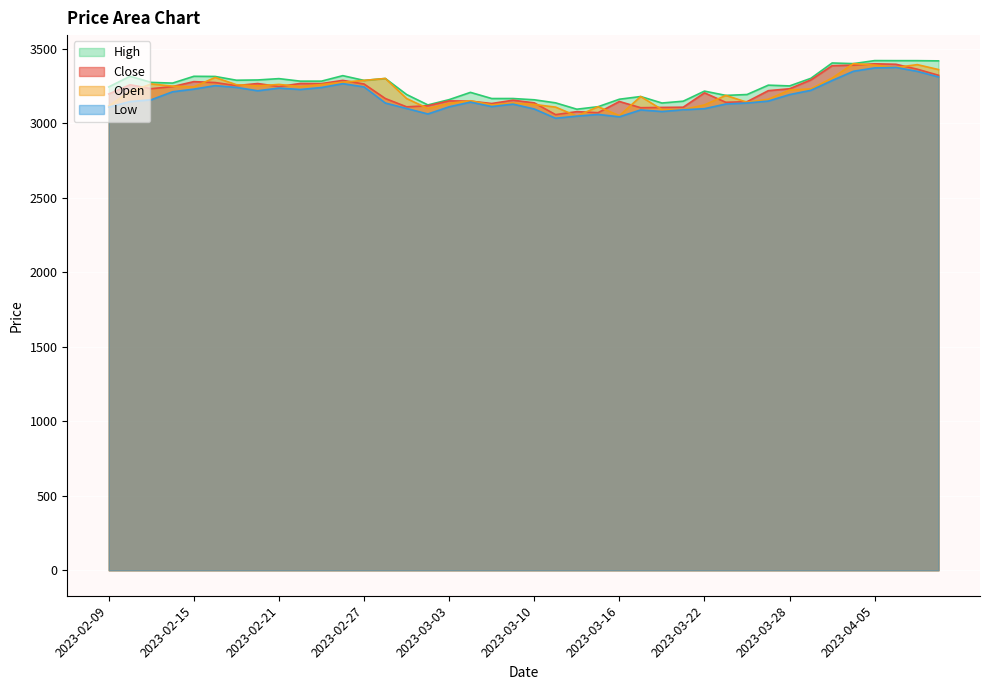

At which label does Low reach its peak?

2023-04-06